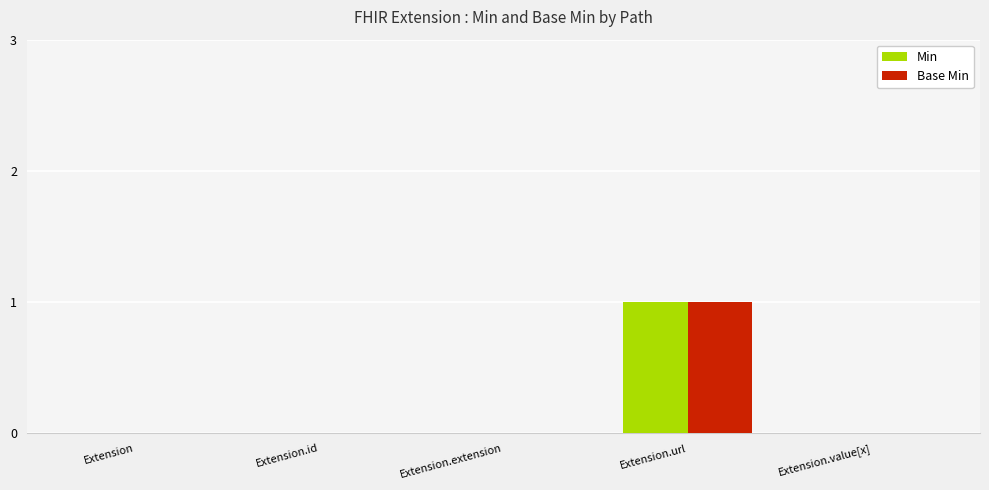

Reading left to right, list all the values displayed in this chart.

Min: Extension=0	Extension.id=0	Extension.extension=0	Extension.url=1	Extension.value[x]=0
Base Min: Extension=0	Extension.id=0	Extension.extension=0	Extension.url=1	Extension.value[x]=0